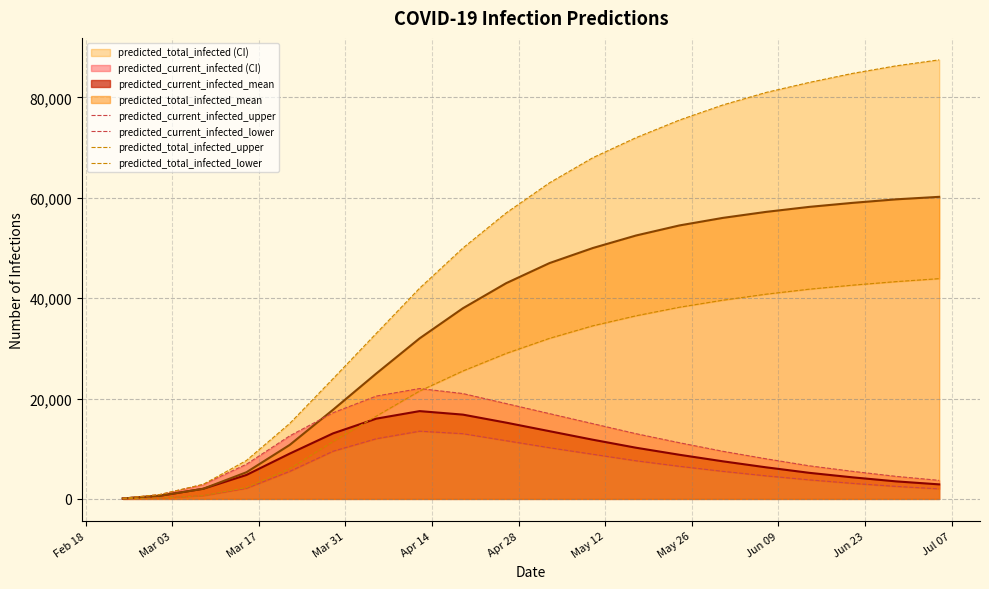

Which series has the largest total across all categories?

predicted_total_infected_upper